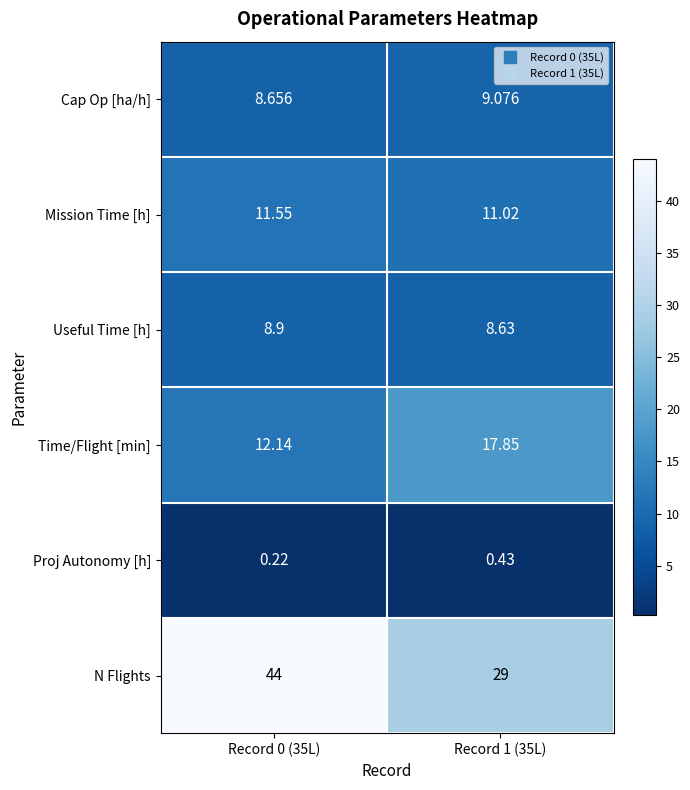

What is the total value across all series at Record 1 (35L)?

76.0